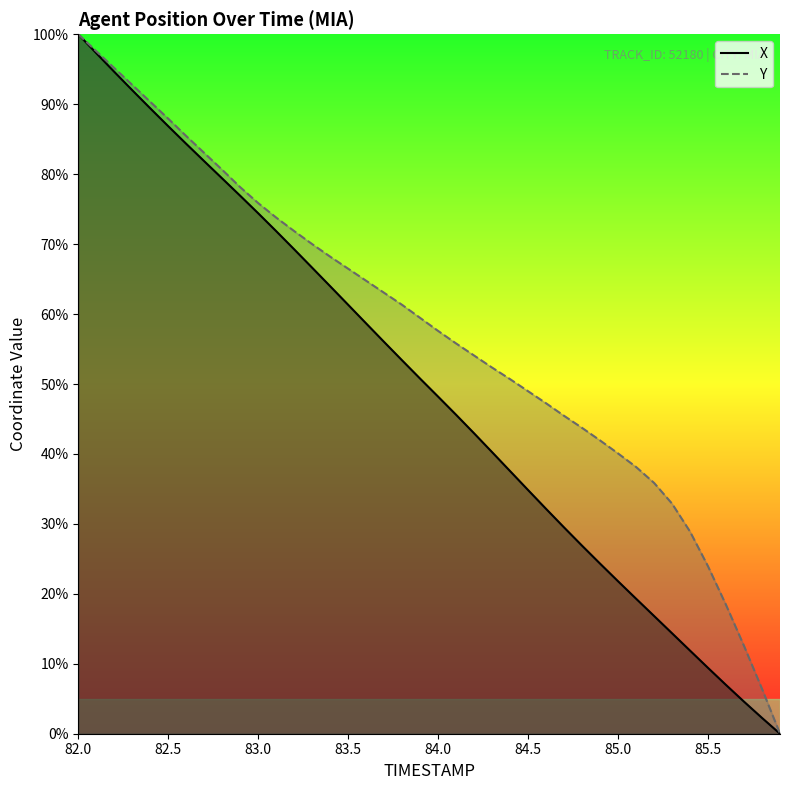

At 83.5, list the series in order from smallest to largest.

X position, Y position